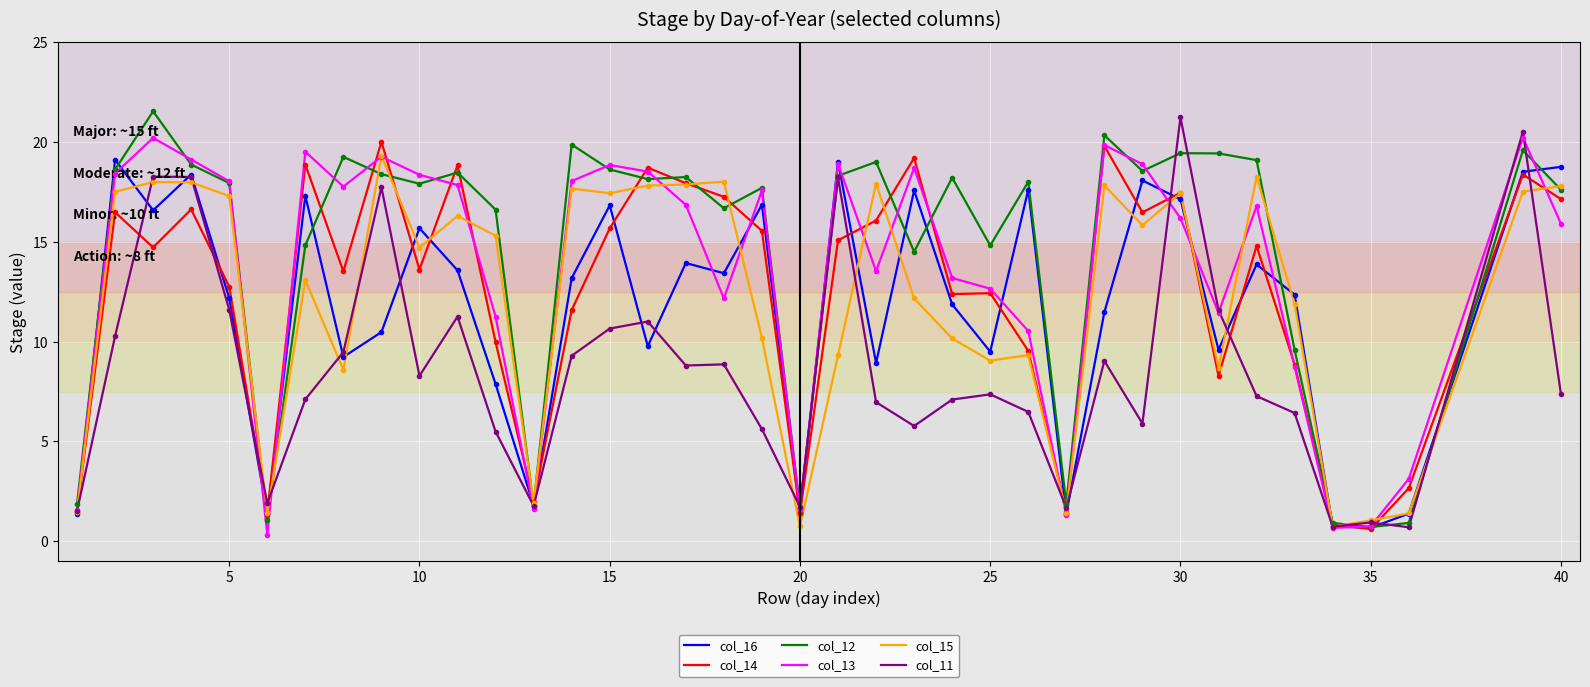

What is the highest value of the col_15 series?

19.3